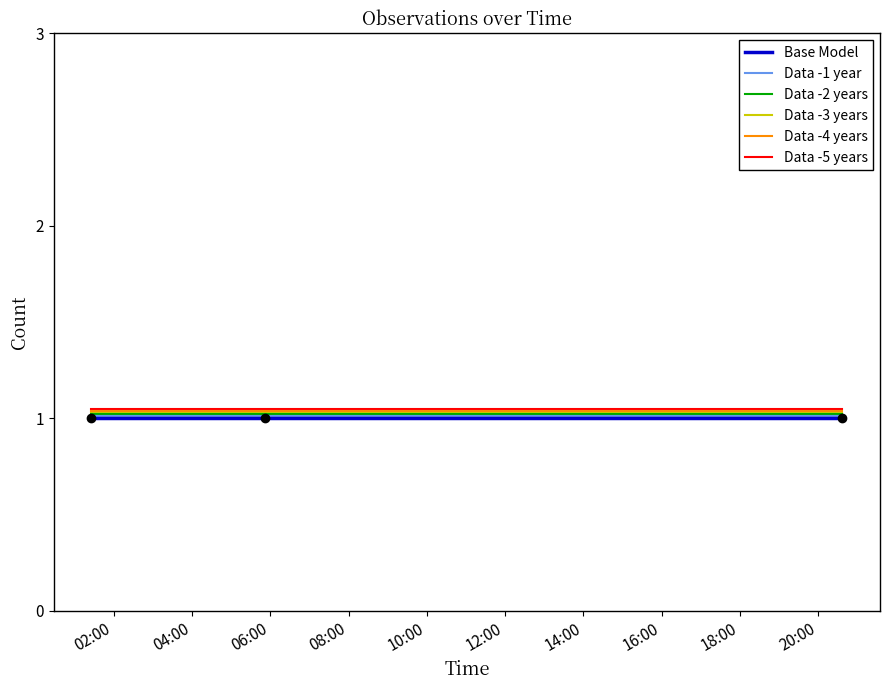

How many lines are shown in the chart?

6